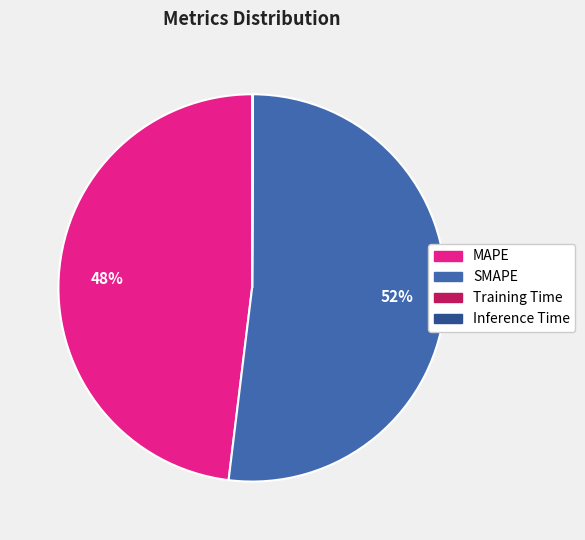

Do SMAPE and MAPE together represent more than half of the pie?

Yes